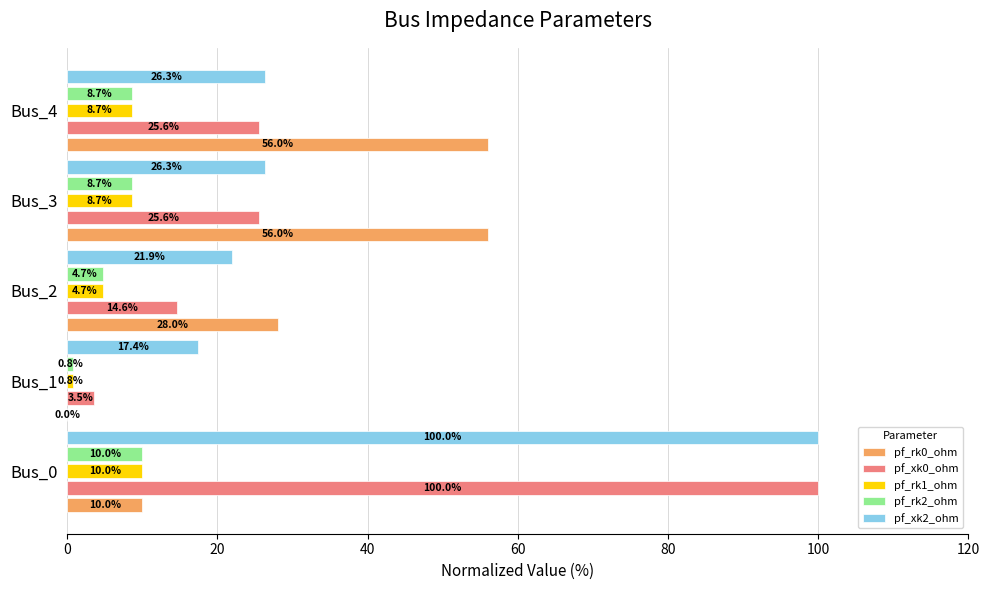

Is it true that pf_xk2_ohm equals 100.0 at Bus_0?

True